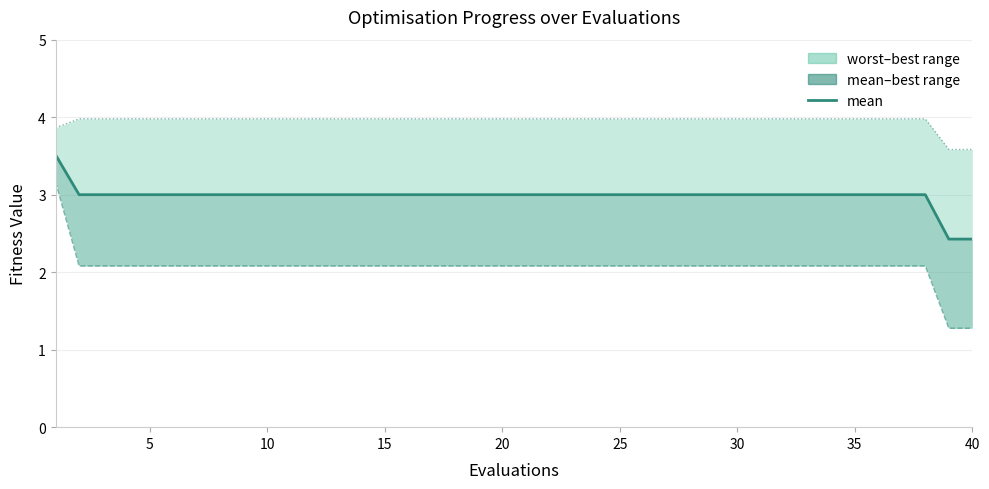

Reading left to right, list all the values displayed in this chart.

mean: 3.5	3.0	3.0	3.0	3.0	3.0	3.0	3.0	3.0	3.0	3.0	3.0	3.0	3.0	3.0	3.0	3.0	3.0	3.0	3.0	3.0	3.0	3.0	3.0	3.0	3.0	3.0	3.0	3.0	3.0	3.0	3.0	3.0	3.0	3.0	3.0	3.0	3.0	2.4	2.4
best (line): 3.2	2.1	2.1	2.1	2.1	2.1	2.1	2.1	2.1	2.1	2.1	2.1	2.1	2.1	2.1	2.1	2.1	2.1	2.1	2.1	2.1	2.1	2.1	2.1	2.1	2.1	2.1	2.1	2.1	2.1	2.1	2.1	2.1	2.1	2.1	2.1	2.1	2.1	1.3	1.3
worst (line): 3.9	4.0	4.0	4.0	4.0	4.0	4.0	4.0	4.0	4.0	4.0	4.0	4.0	4.0	4.0	4.0	4.0	4.0	4.0	4.0	4.0	4.0	4.0	4.0	4.0	4.0	4.0	4.0	4.0	4.0	4.0	4.0	4.0	4.0	4.0	4.0	4.0	4.0	3.6	3.6